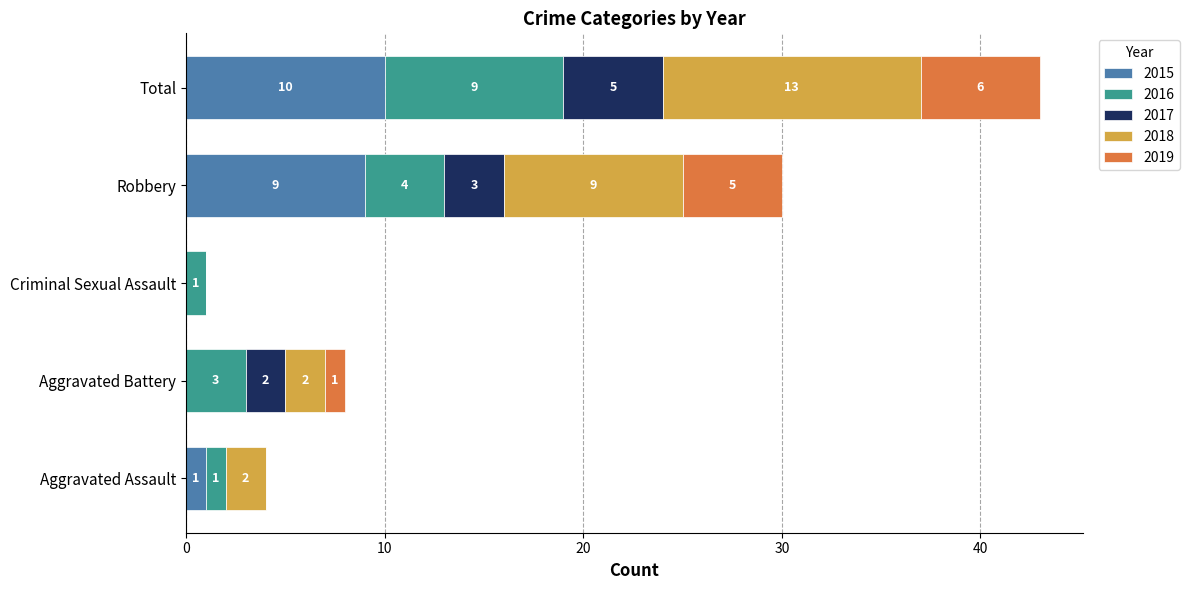

At which label is 2015 closest to 5?

Aggravated Assault